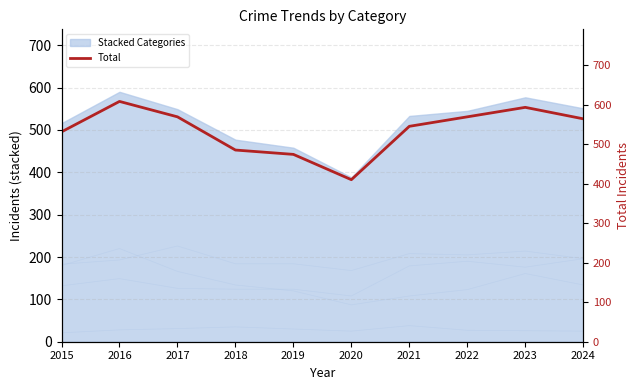

What is the ratio of the value at 2021 to the value at 2022?

1.0